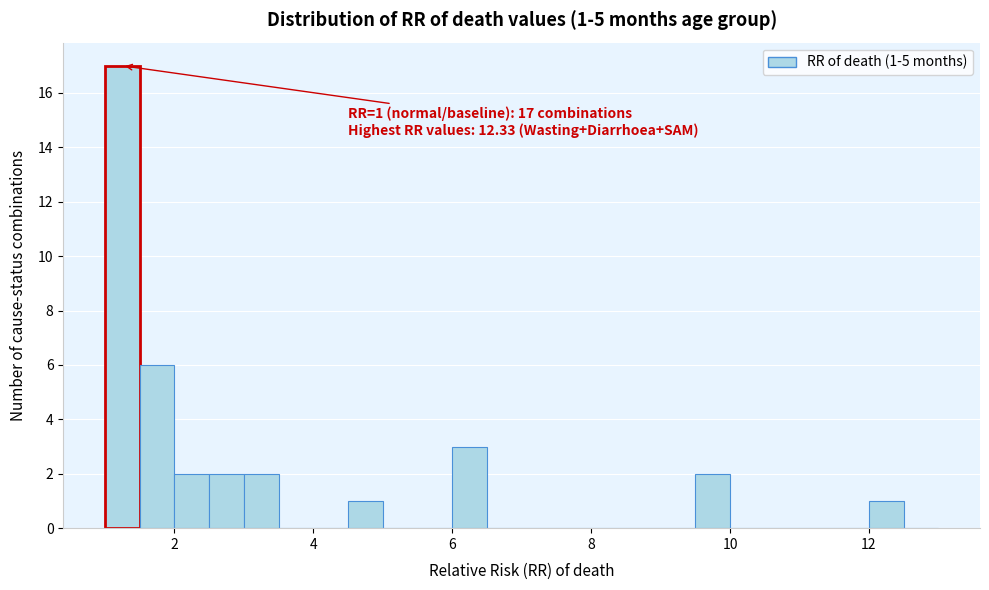

Read against the x-axis, roughly where is the centre of the tallest bar?

1.2